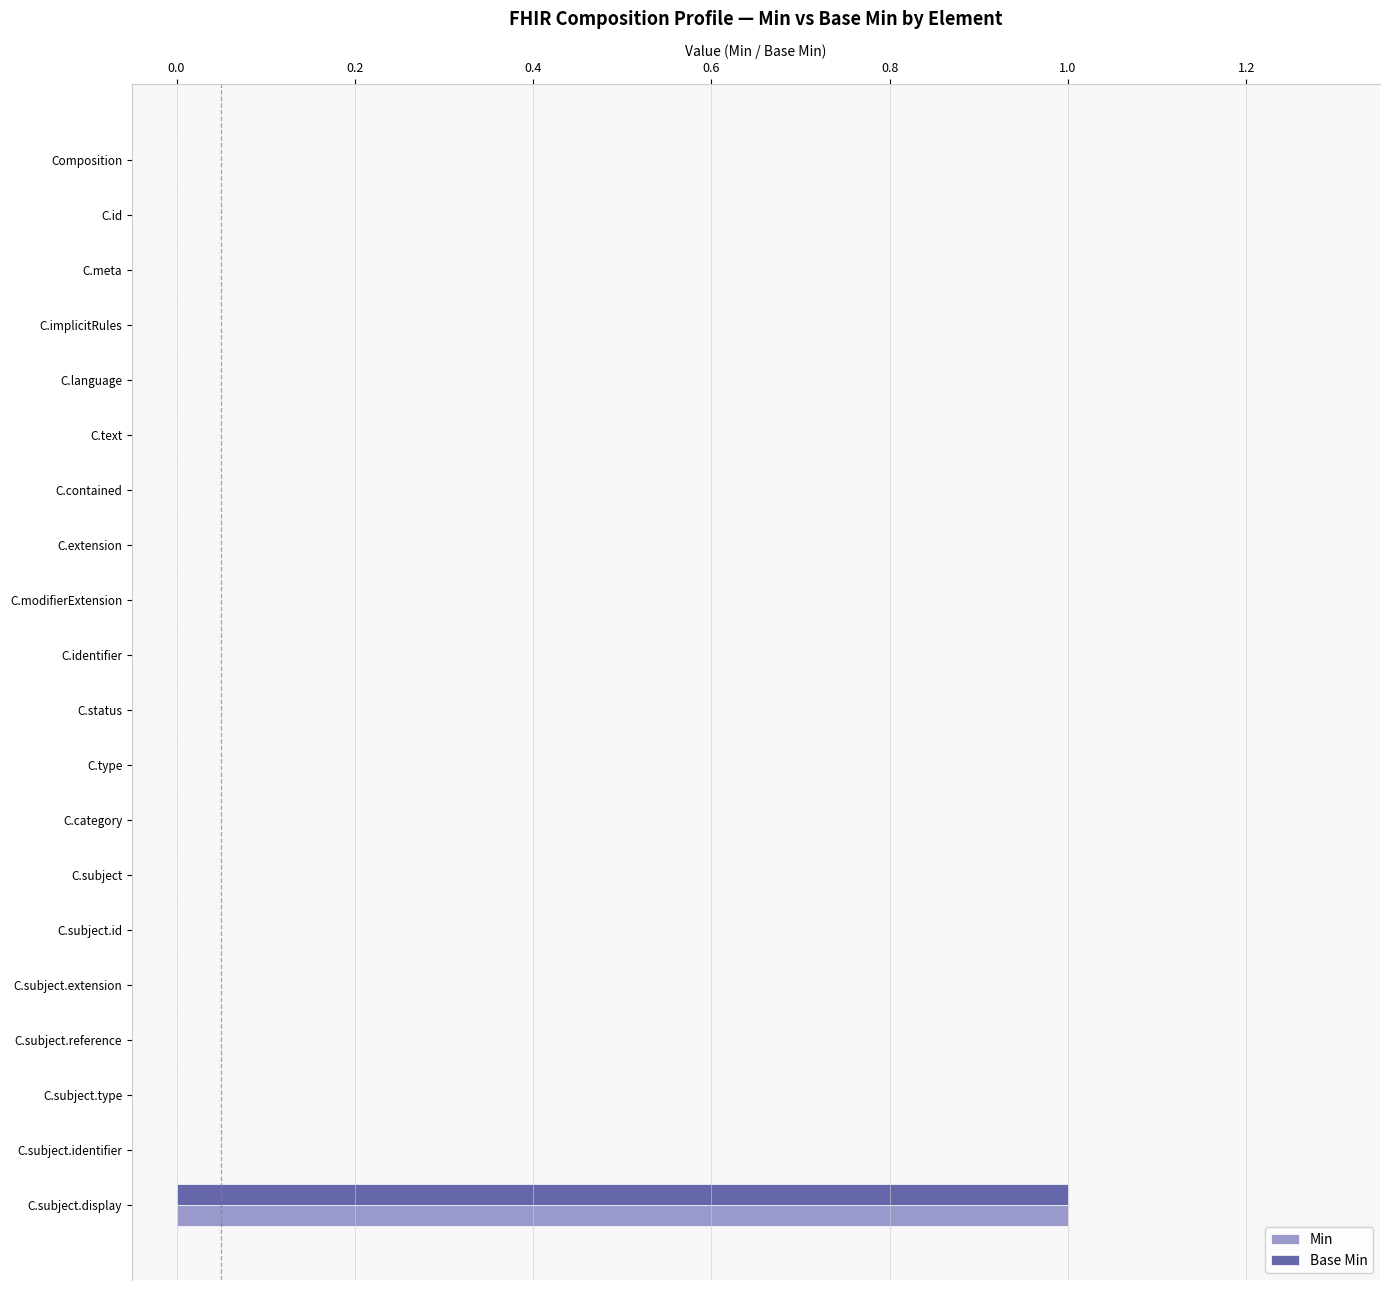

Is it true that Min equals 0 at C.meta?

True